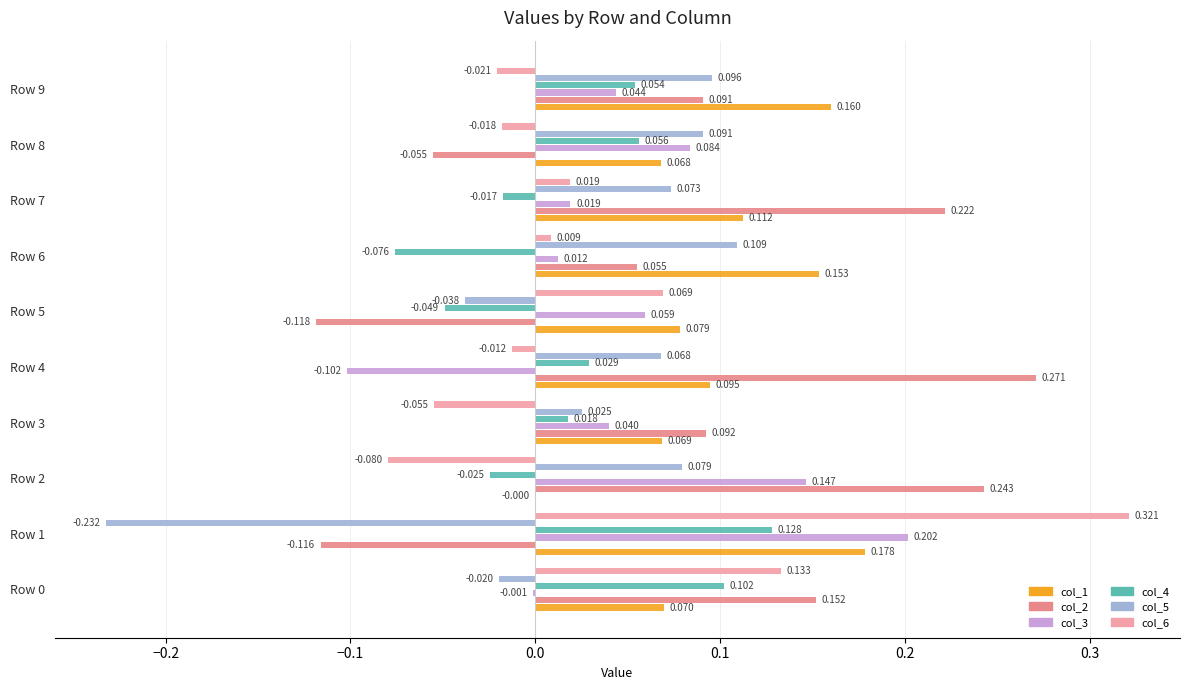

Is the value of col_5 at Row 6 greater than the value of col_6 at Row 0?

No